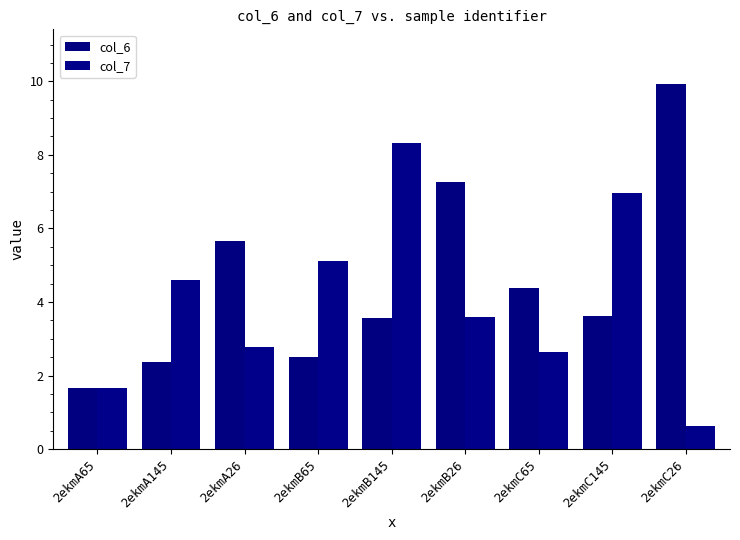

What are all the series names shown in the legend?

col_6, col_7